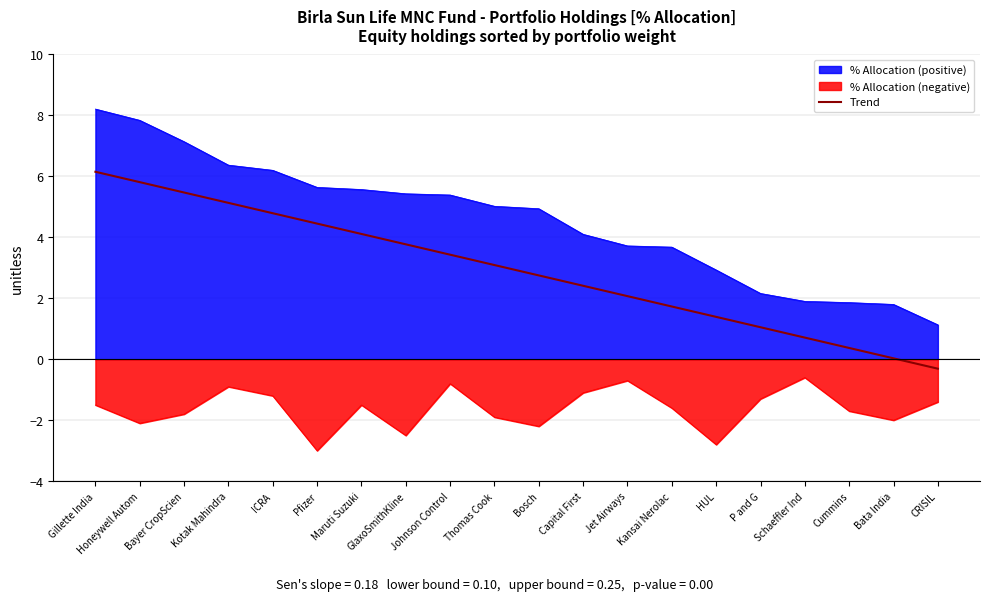

Between CRISIL and P and G, which is larger?

P and G